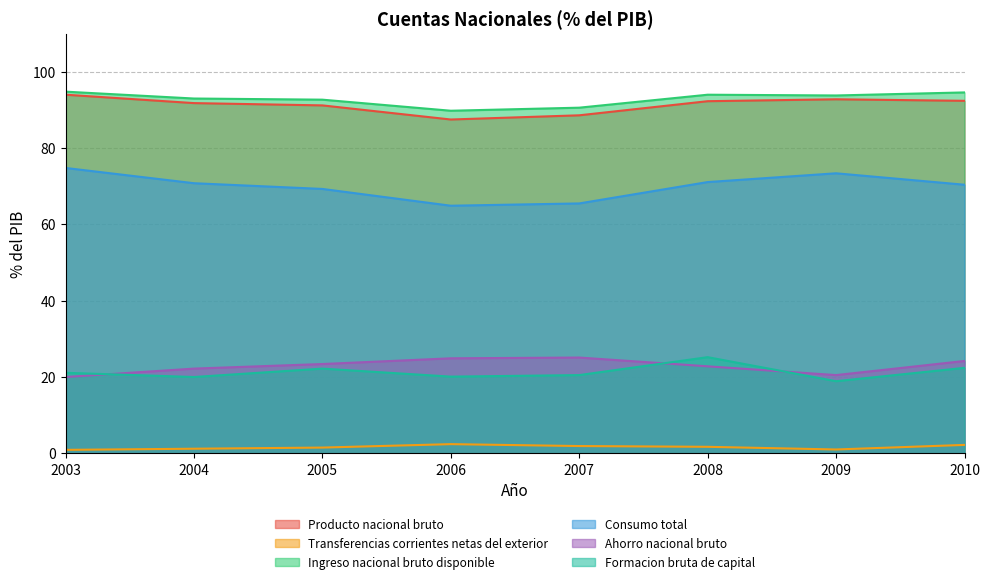

What is the difference between the maximum and minimum values in the Formacion bruta de capital series?

6.3